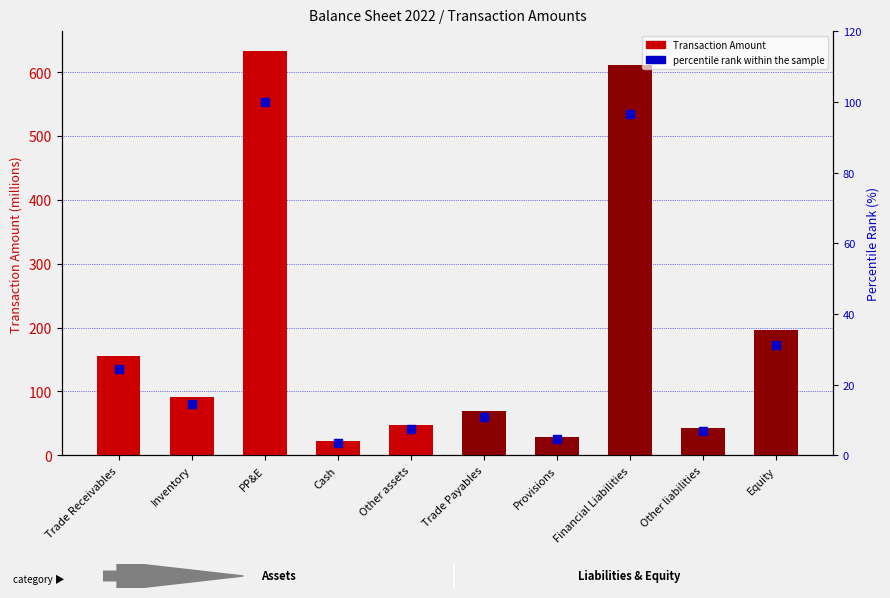

At which category is the sum across all series the highest?

PP&E